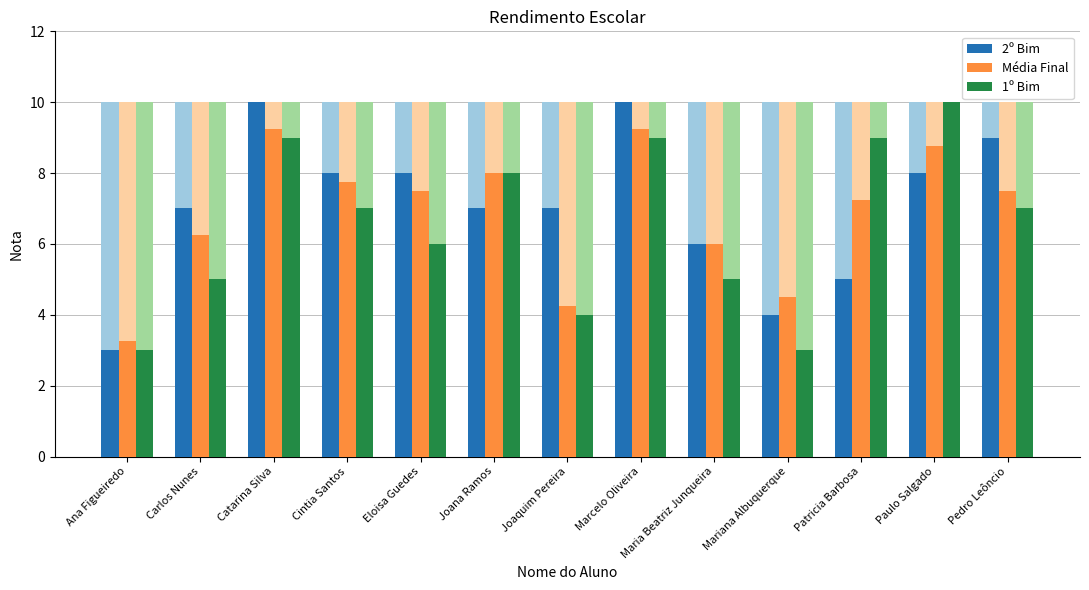

What are all the series names shown in the legend?

2º Bim, Média Final, 1º Bim